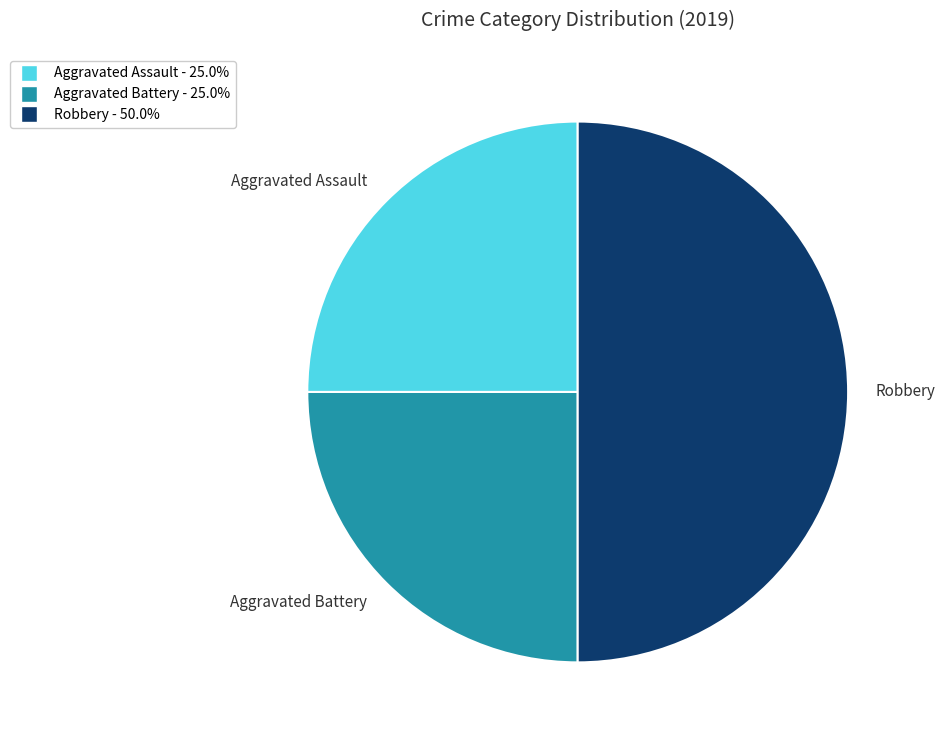

Does Aggravated Assault account for over 50% of the chart?

No